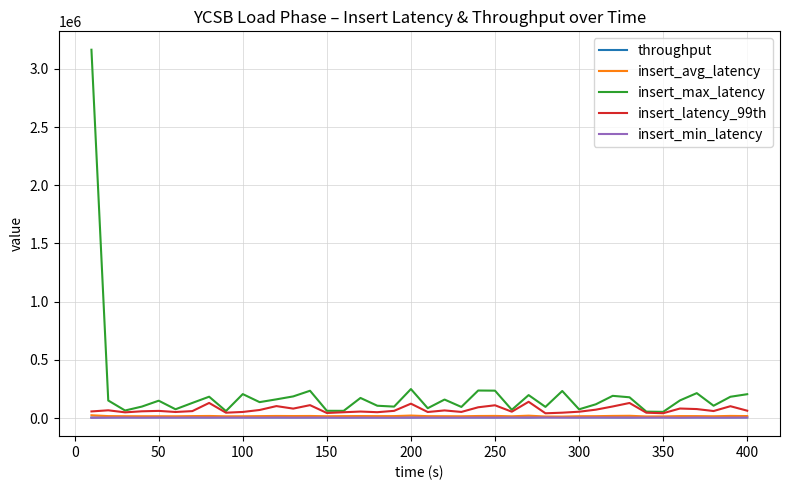

What is the maximum value shown in the chart?

3164159.0